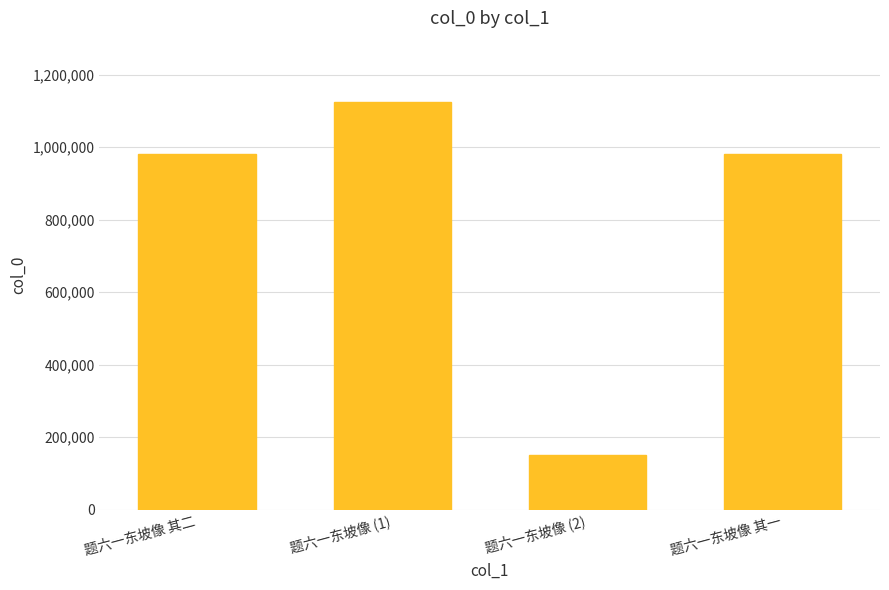

Count the number of data series in this chart.

1